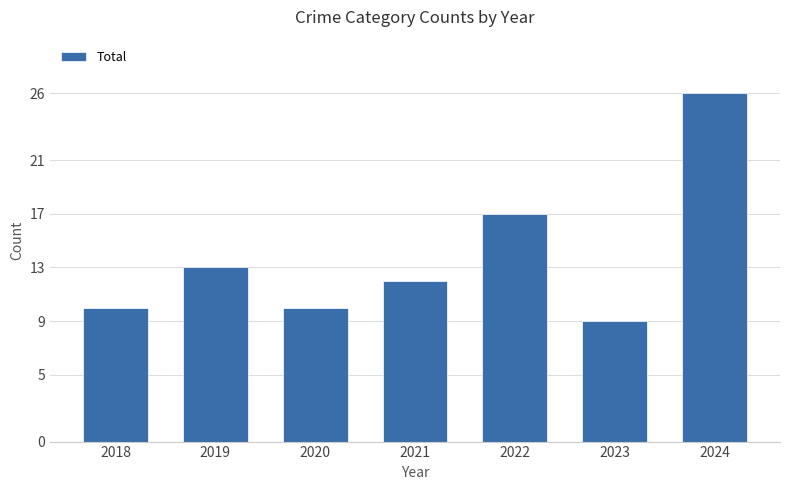

The chart shows a value of 17 at 2022. True or false?

True